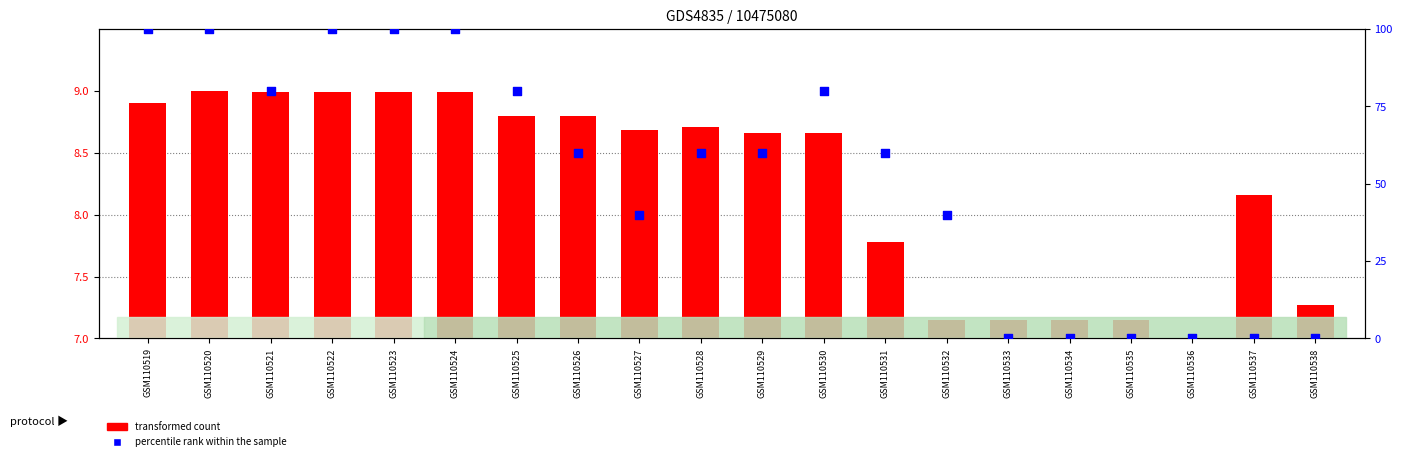

Which series reaches the maximum Y coordinate?

percentile rank within the sample